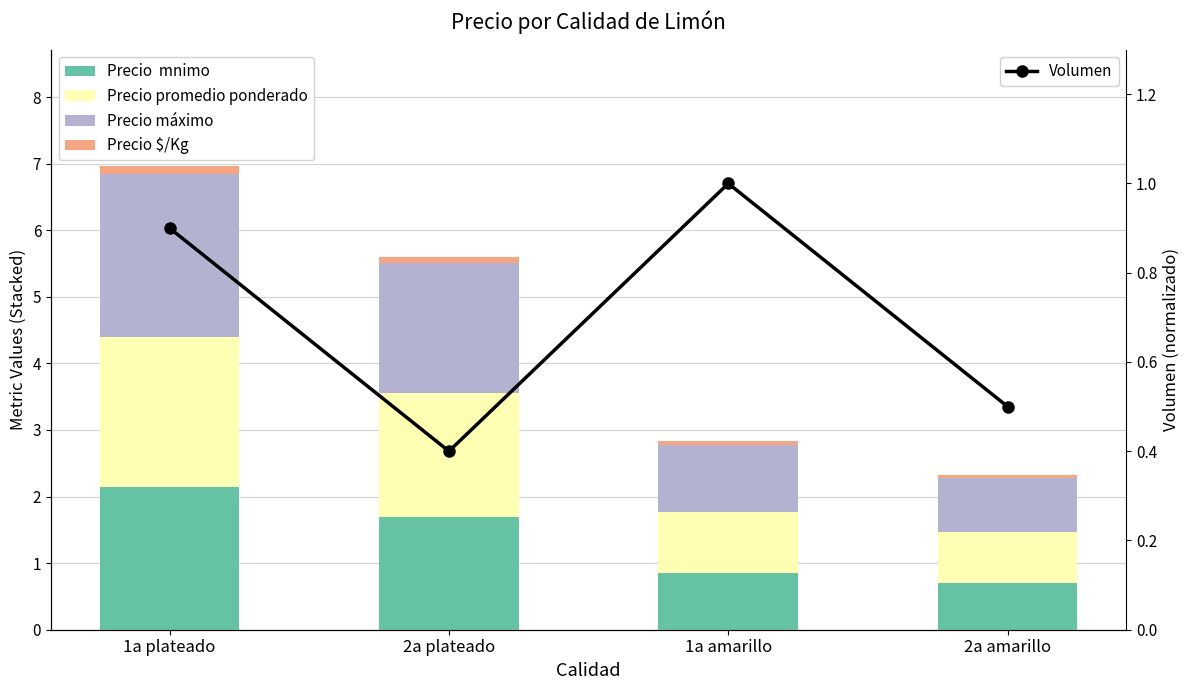

What is the difference between the maximum and second lowest values in the Precio máximo series?

1.5